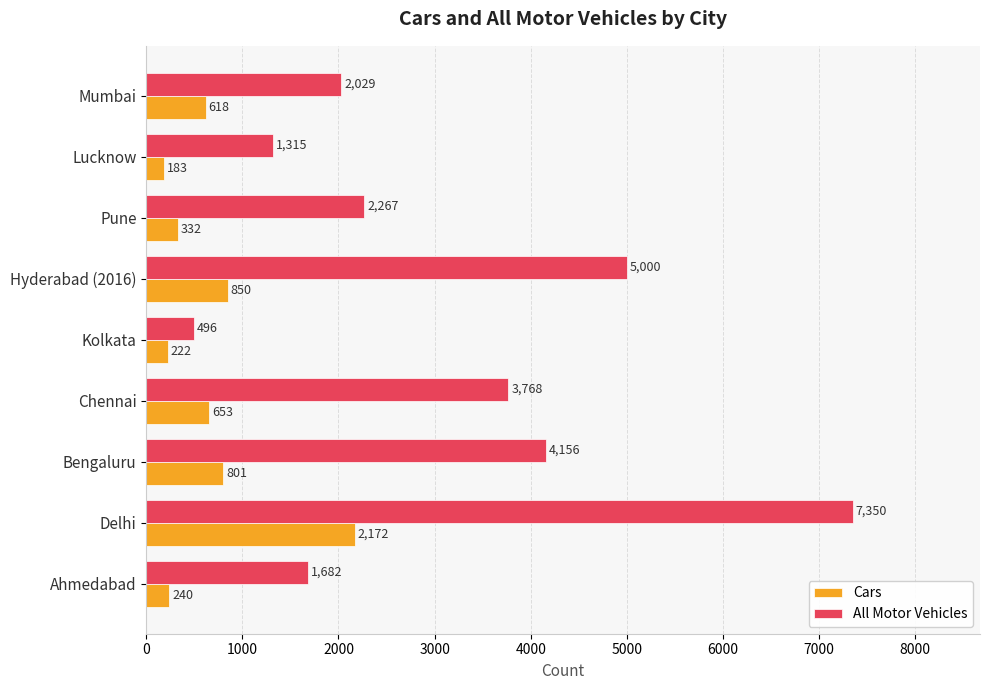

Between Delhi and Kolkata, which series saw the biggest shift?

All Motor Vehicles